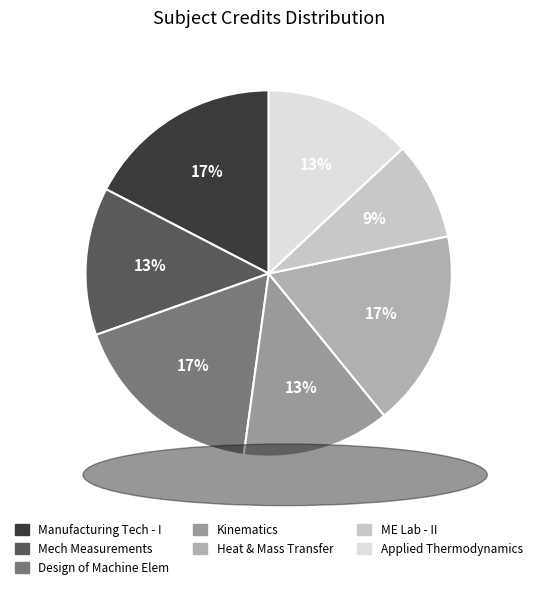

What is the smallest slice in the pie chart?

ME Lab - II